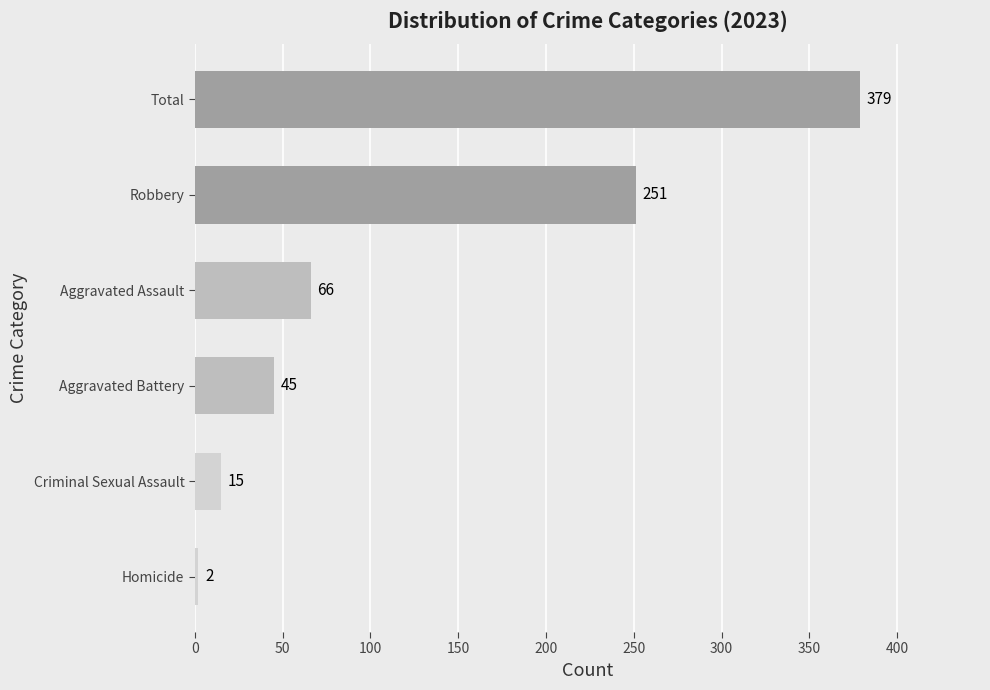

Is it true that the value at Aggravated Assault is 20?

False